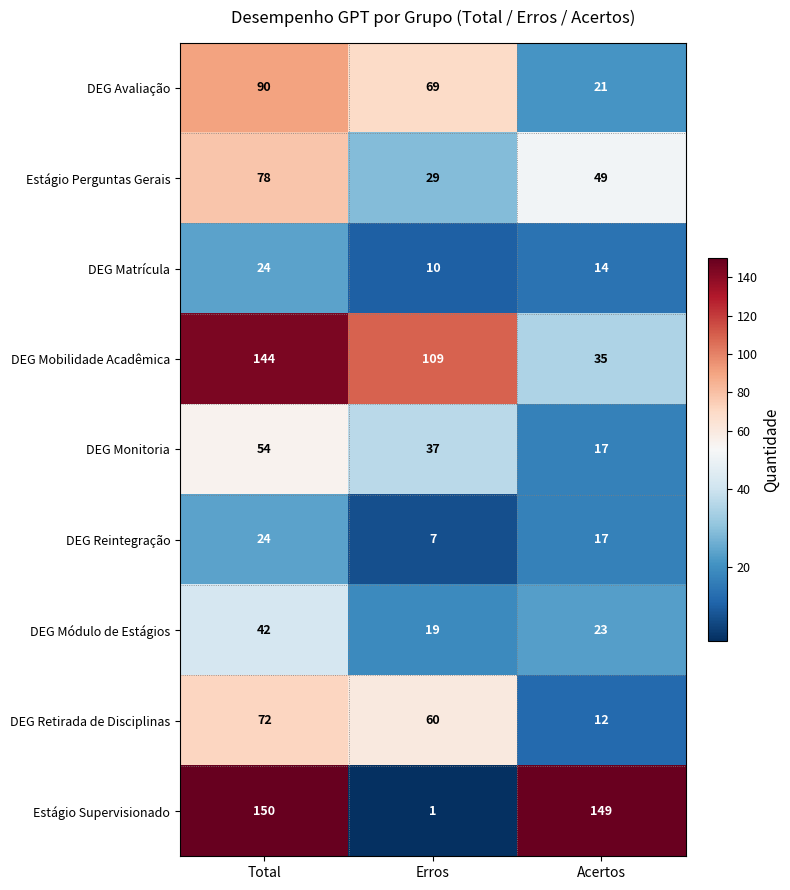

What is the sum of the Estágio Supervisionado values at Acertos and Total?

299